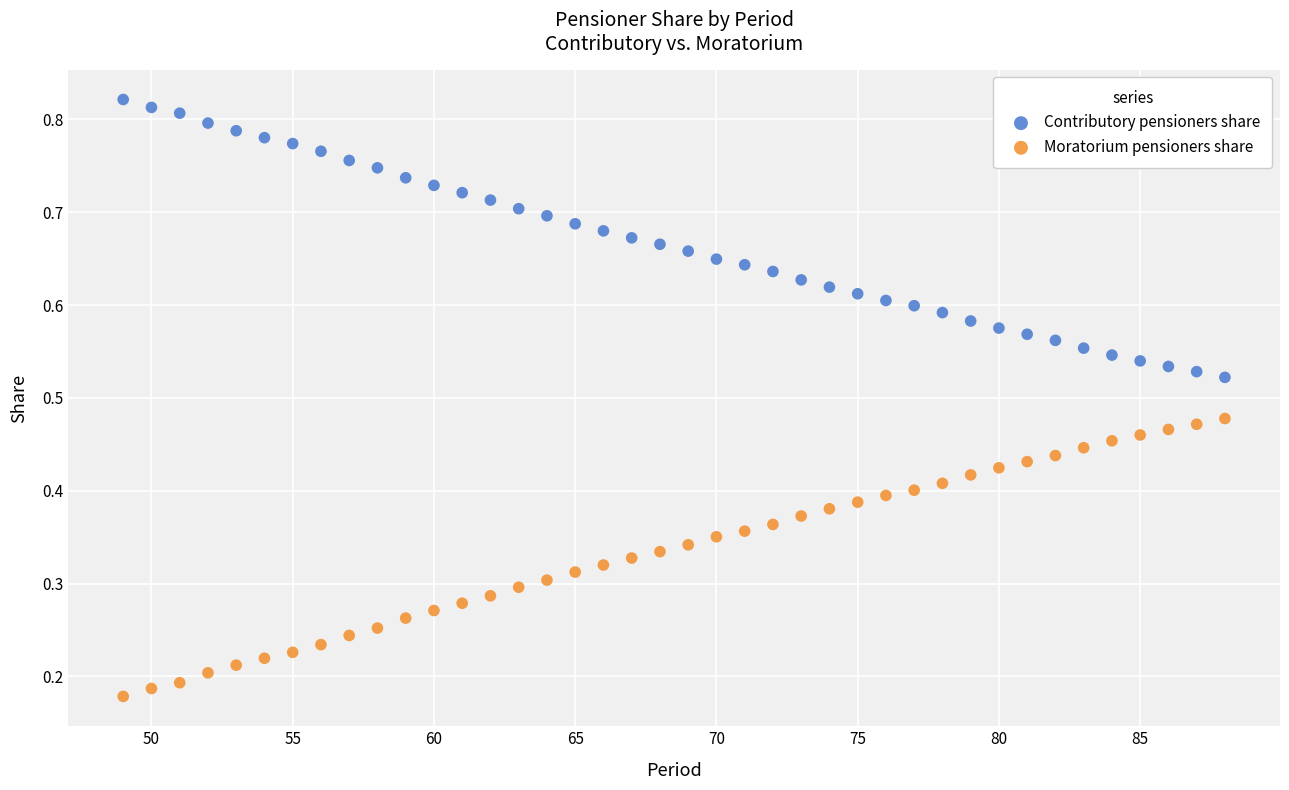

Across all data points, what is the range of X values (max minus min)?

39.0